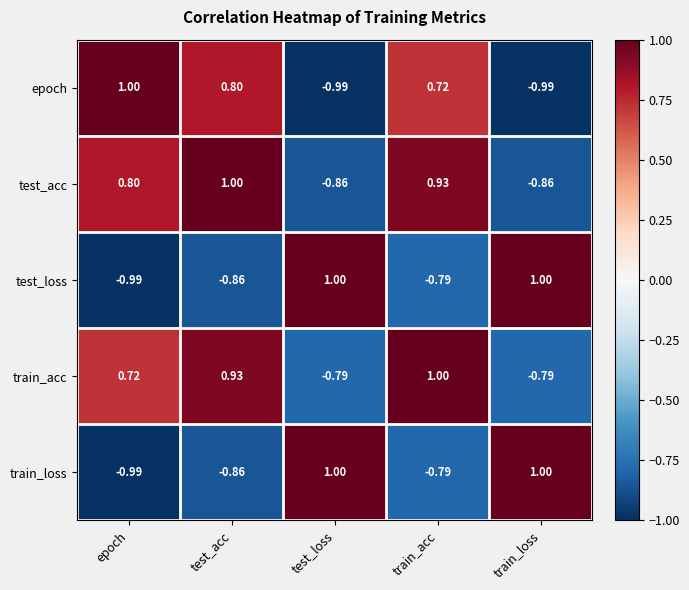

Where is train_acc nearest to the value 0?

epoch